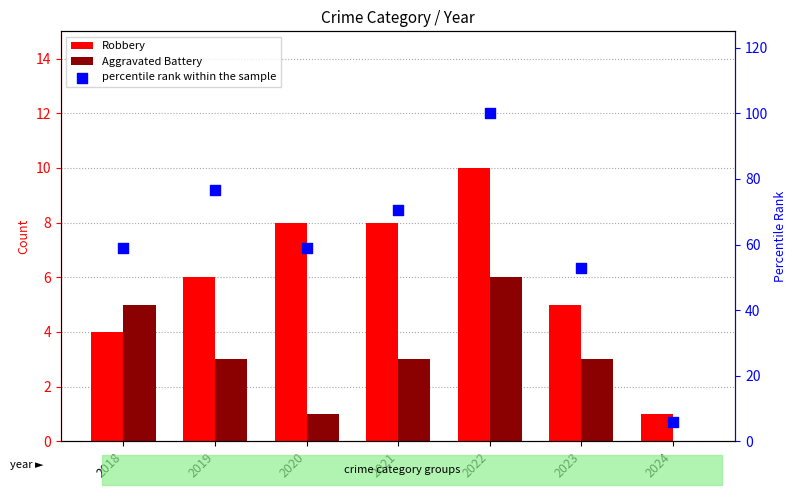

Which series has the widest spread of Y values?

percentile rank within the sample